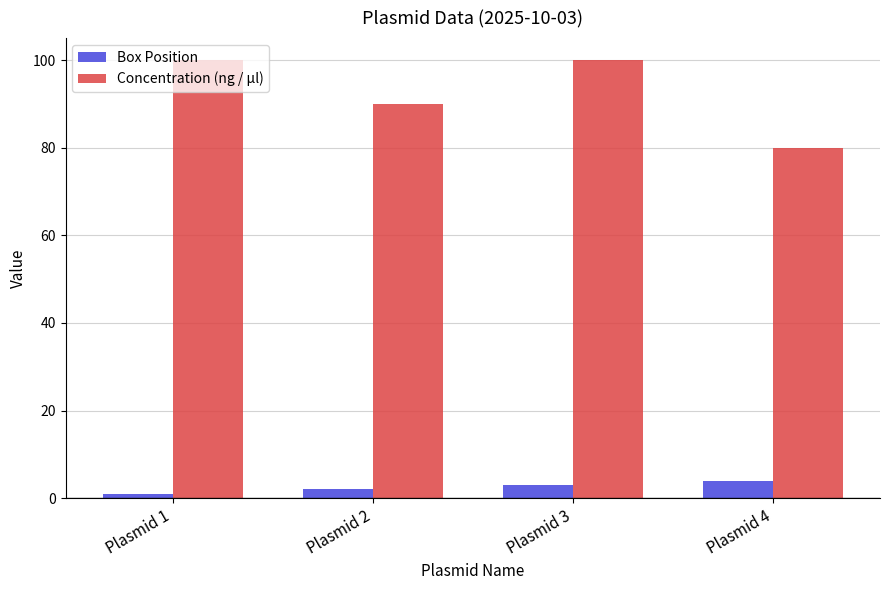

At which category is the sum across all series the highest?

Plasmid 3